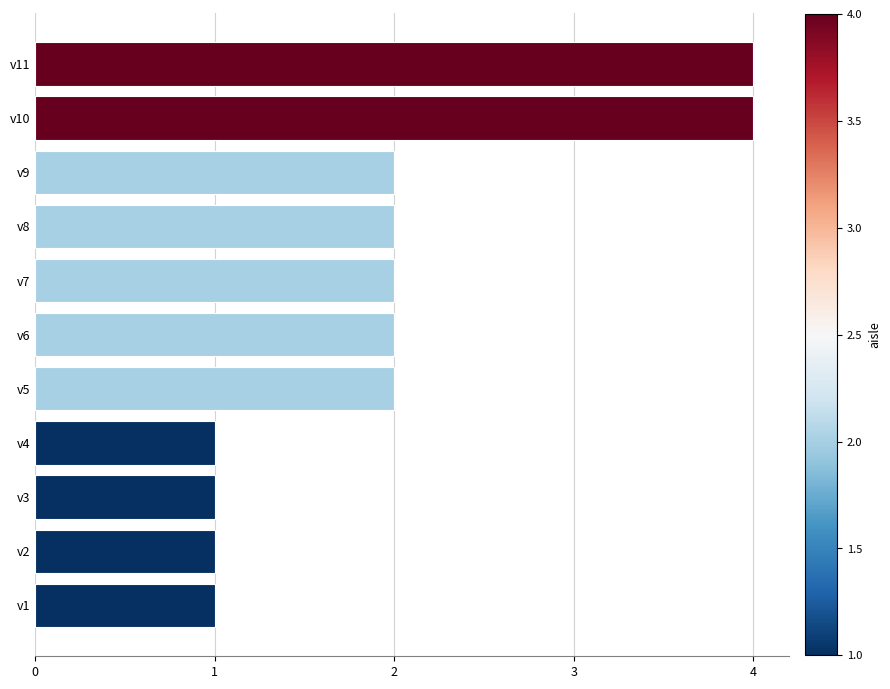

What is the minimum value shown in the chart?

1